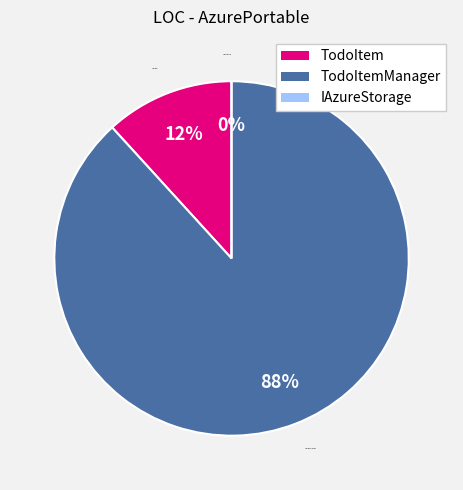

The 1 slice represents 24% of the pie. True or false?

False